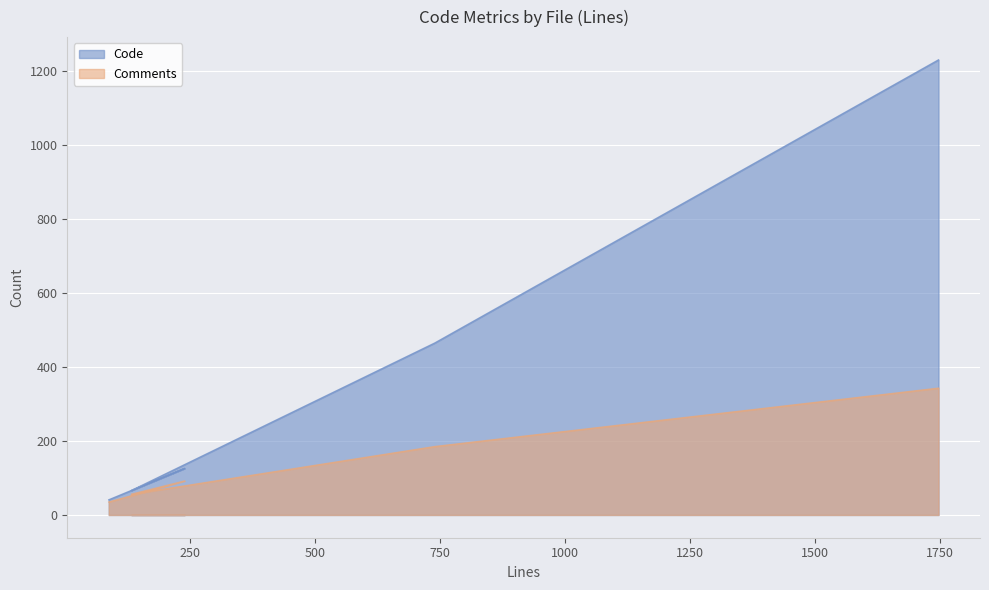

How many values in the Code series exceed 126?

2